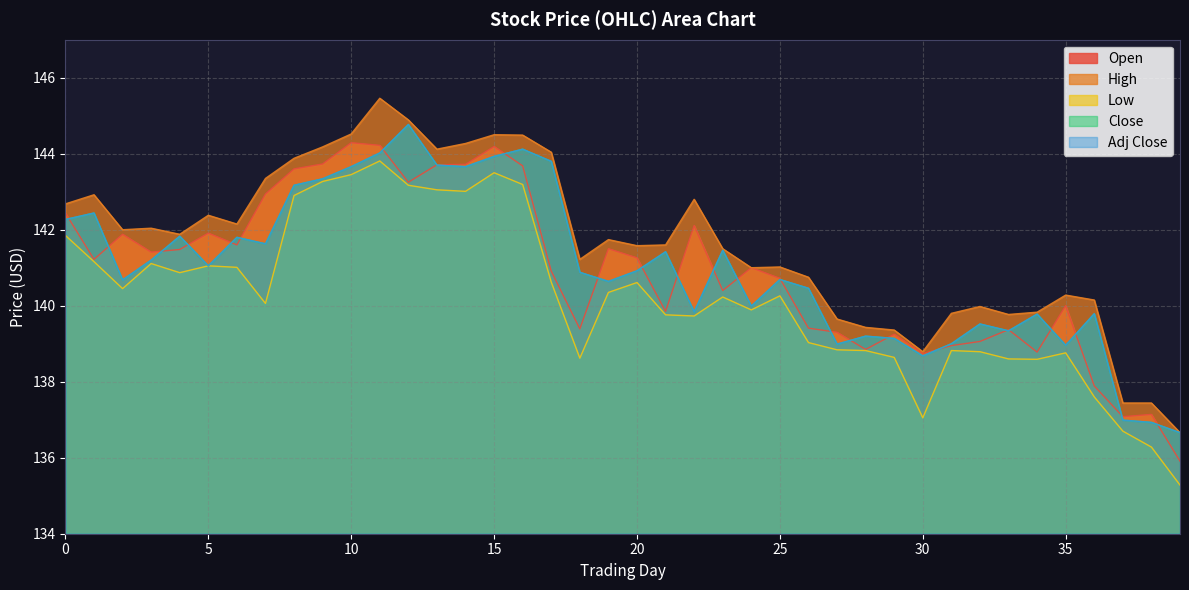

At which label is Open closest to 140?

35